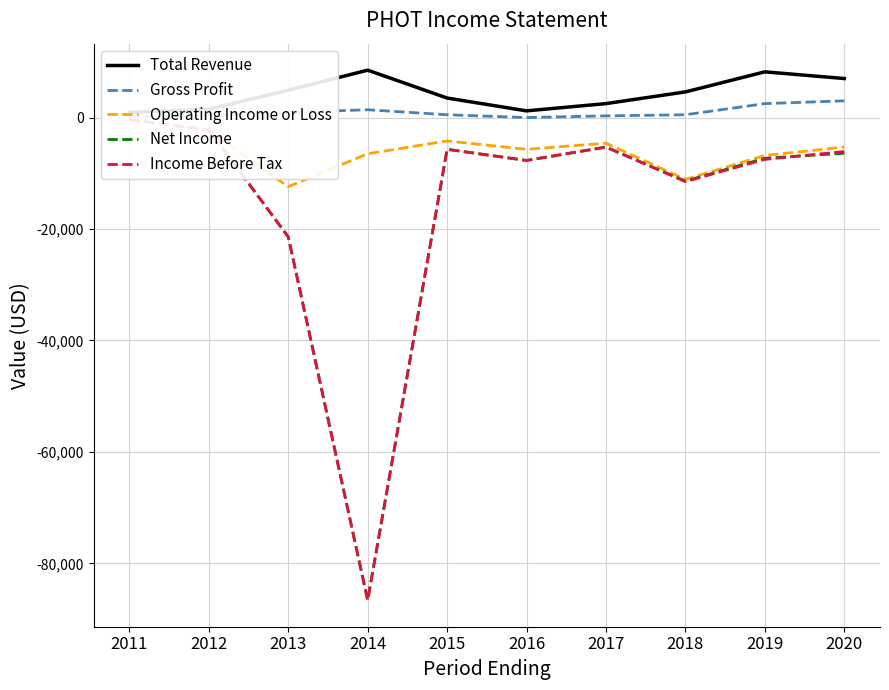

True or false: Total Revenue and Income Before Tax cross at least once.

False